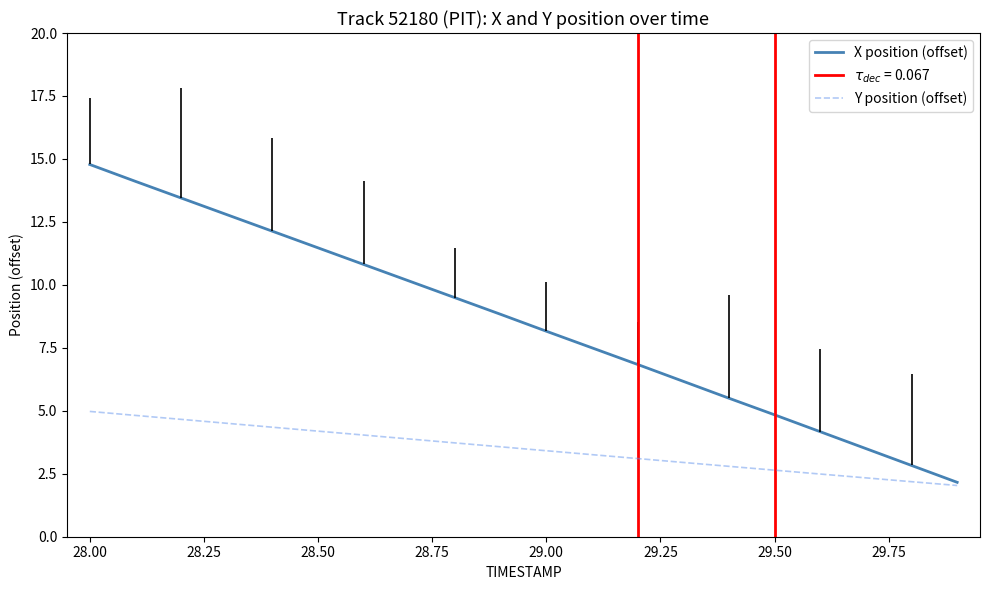

What is the value of the X position (offset) point at the 11th from the left?

8.2